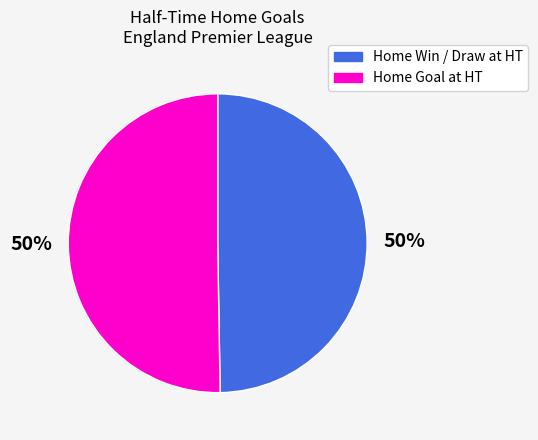

To the nearest percent, what is the average slice percentage?

50%